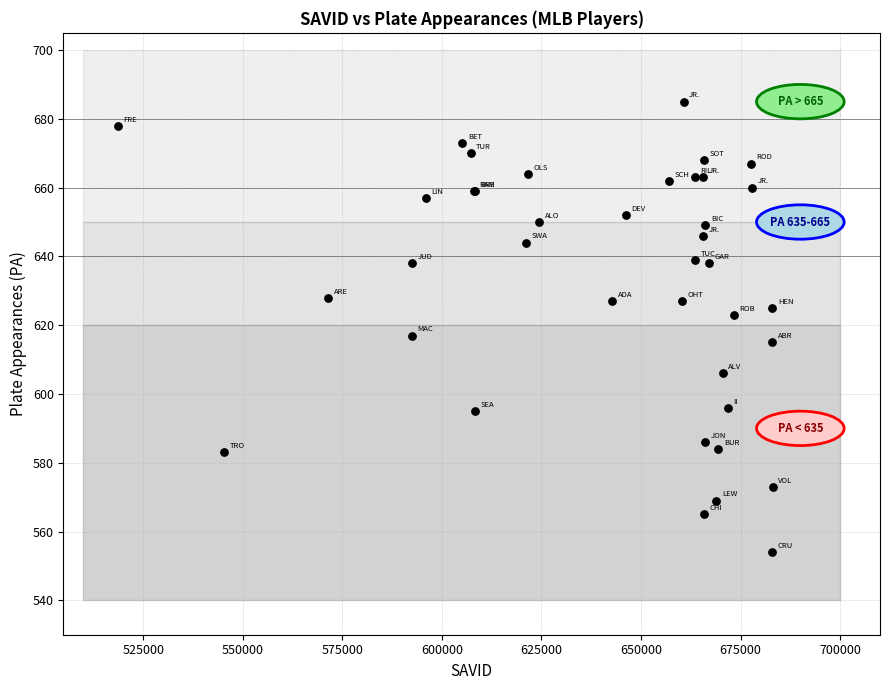

What Y value in the scatter plot is closest to 619?

617